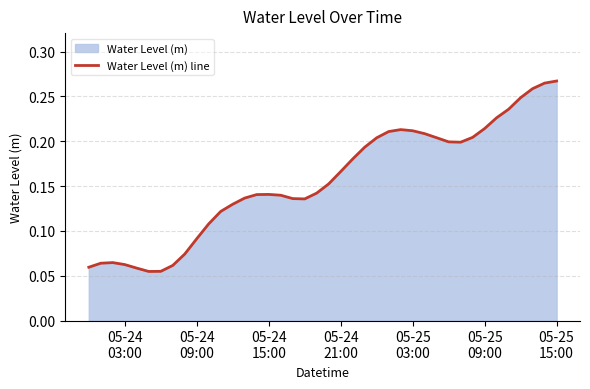

What is the difference between the second highest and minimum values?

0.2